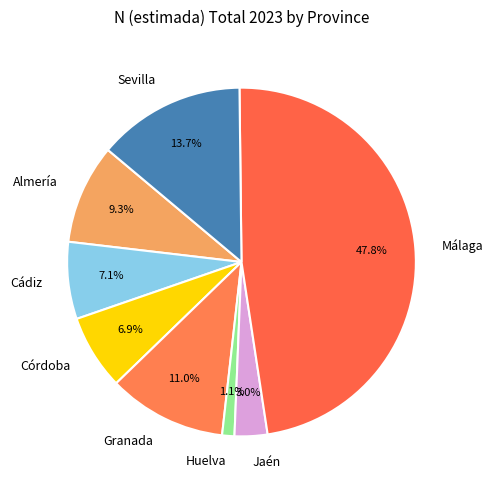

Count the number of slices in the pie.

8